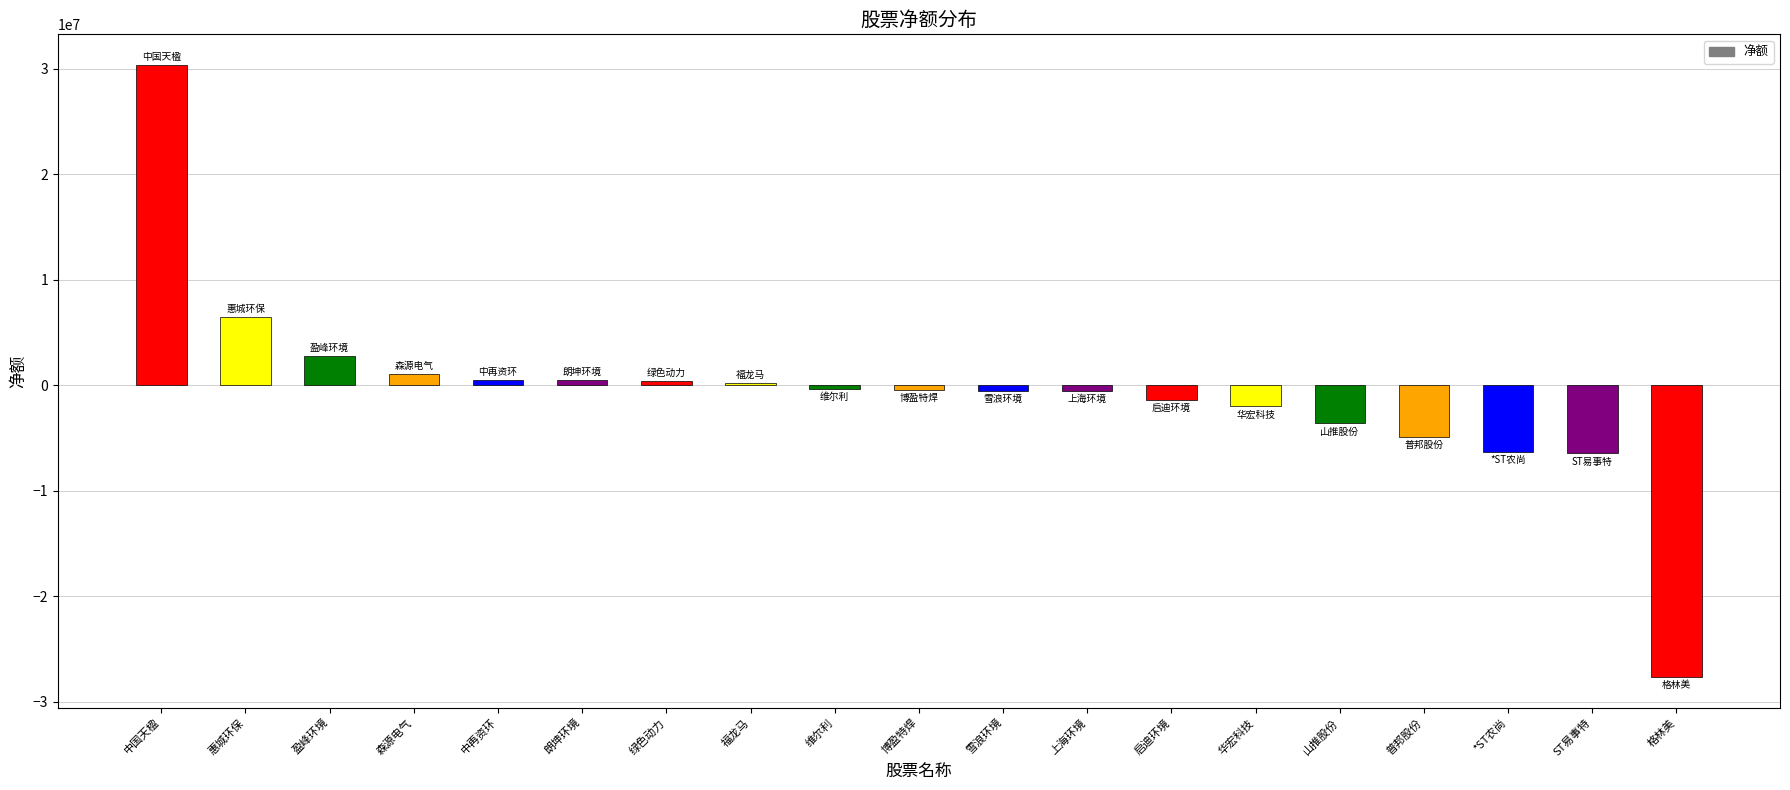

What is the change in value from 中再资环 to ST易事特?

-6961746